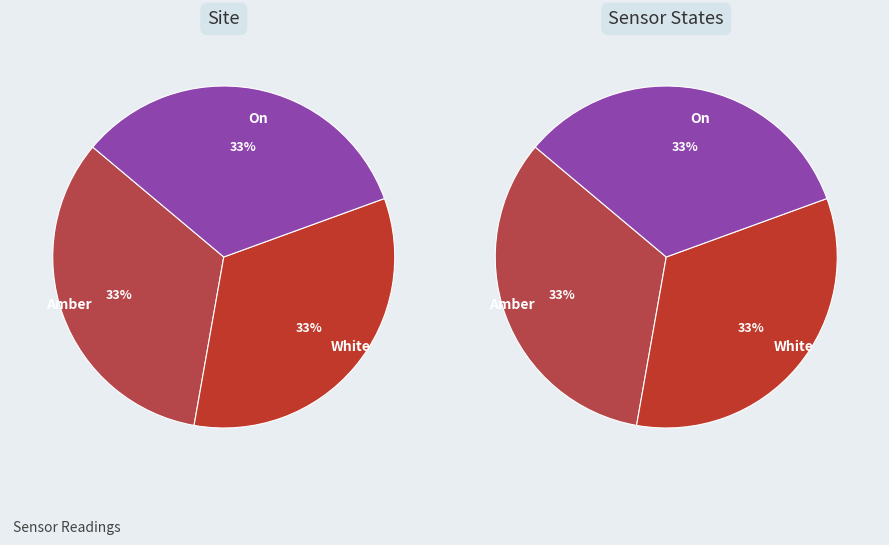

Does AS10 represent more than half of the total?

No